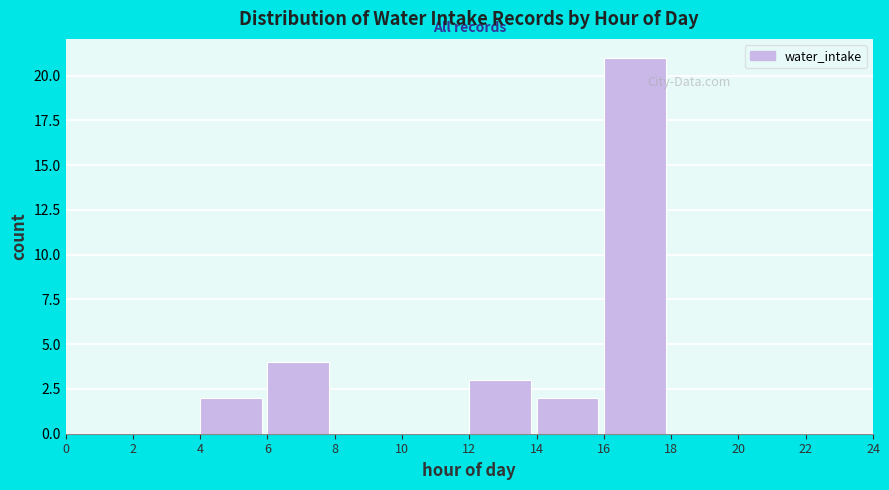

What is the height of the bar covering 14 to 16 on the x-axis? The values are not printed on the chart, so give them approximately, as read against the axis.

2